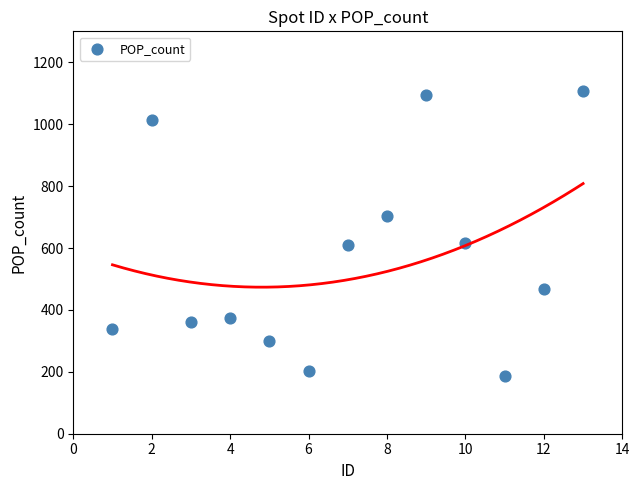

What is the range of X values (max minus min)?

12